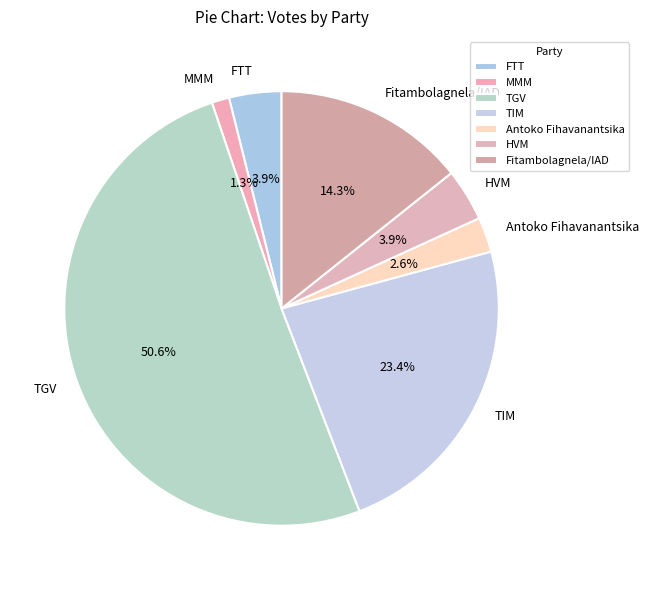

To the nearest percent, what is the difference between the Antoko Fihavanantsika and TGV slice percentages?

48%